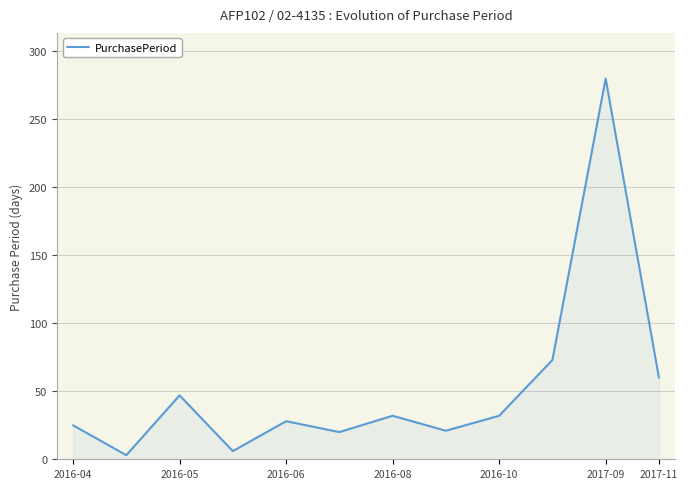

What is the difference between the maximum and minimum values?

277